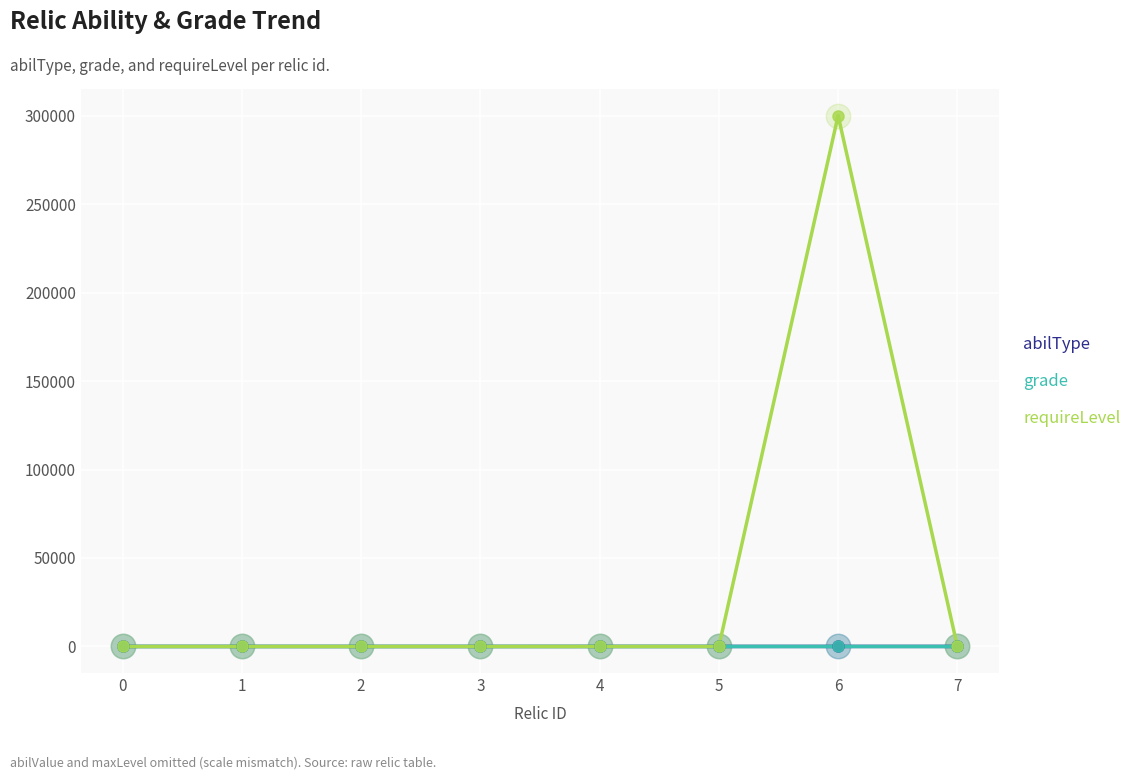

What are all the series names shown in the legend?

abilType, grade, requireLevel